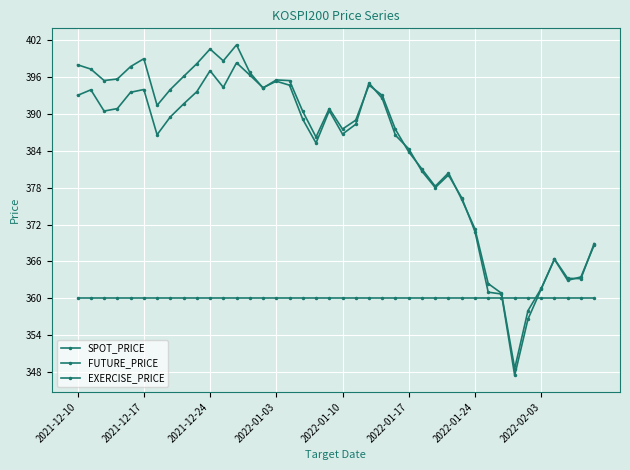

Which series has the largest range (max minus min)?

SPOT_PRICE